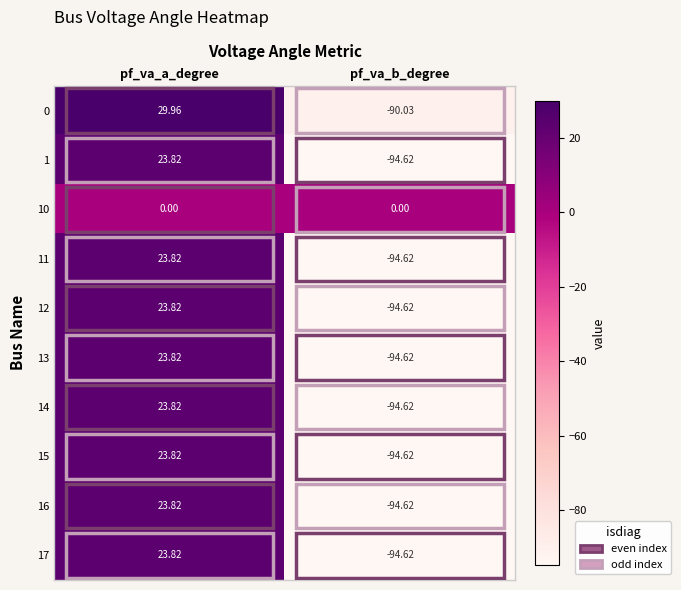

Is the value of 17 at pf_va_a_degree greater than the value of 13 at pf_va_b_degree?

Yes